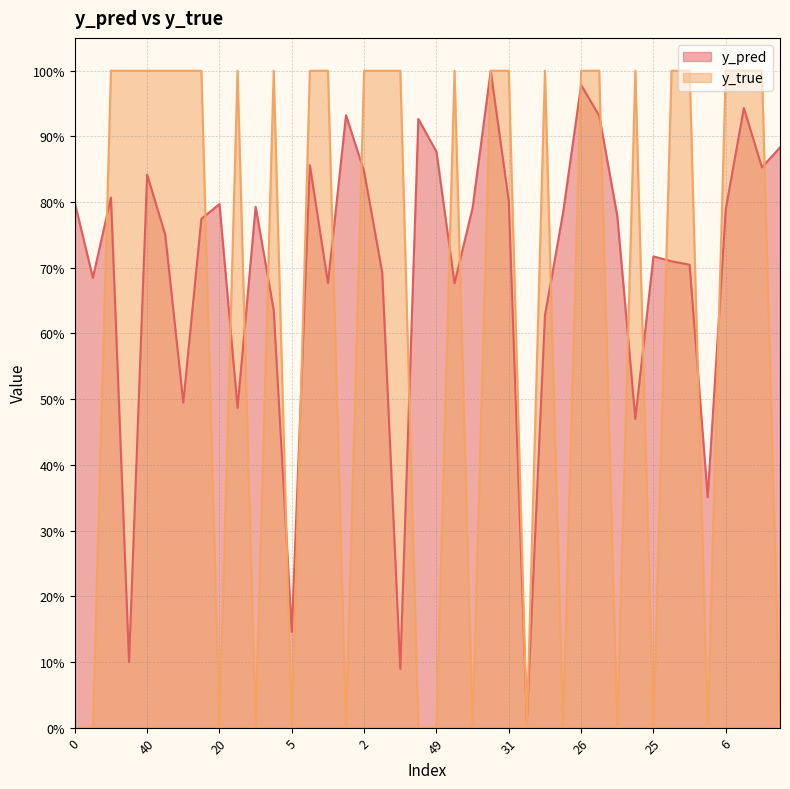

What are all the series names shown in the legend?

y_pred, y_true